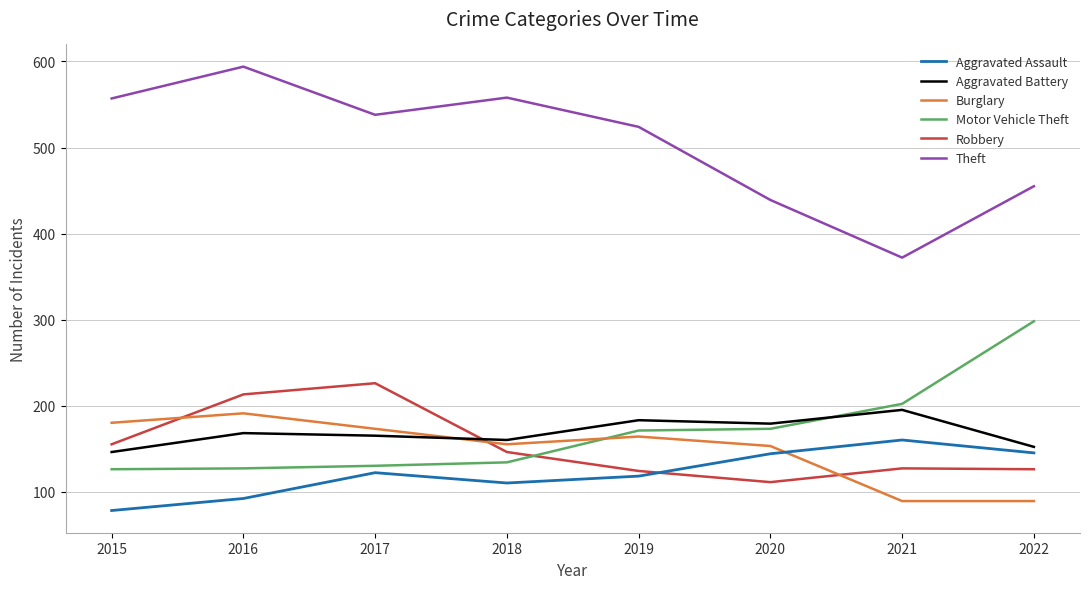

Is the value of Burglary at 2017 greater than the value of Robbery at 2017?

No